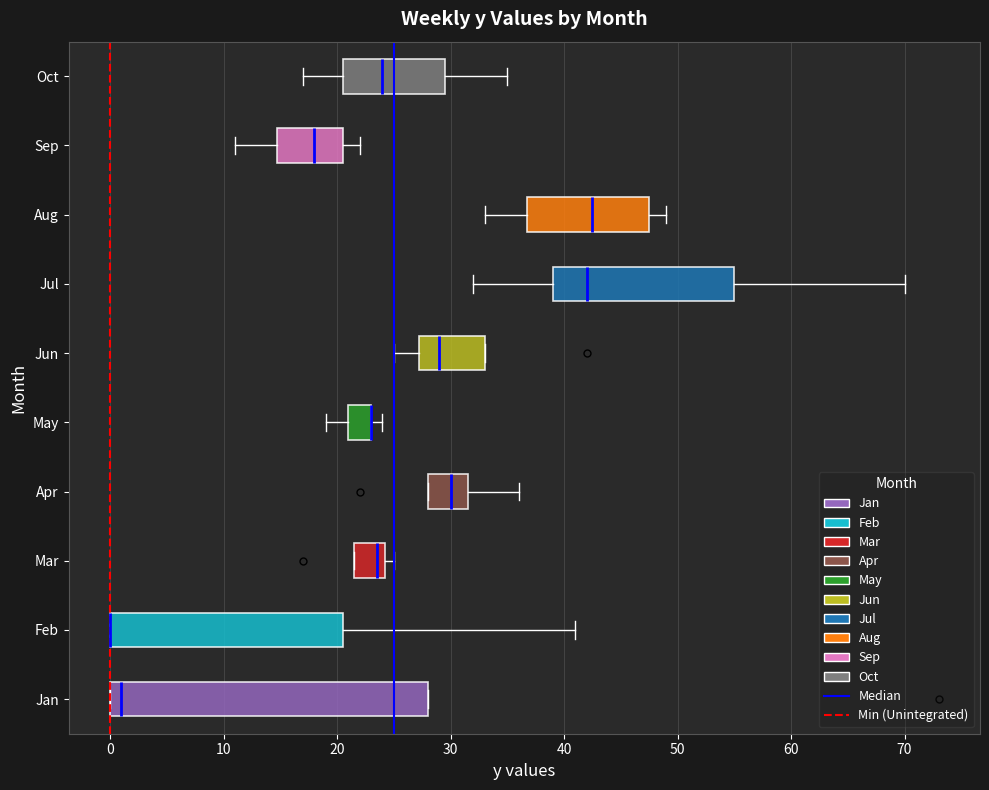

Reading bottom to top, transcribe this box plot: for each box, give where its median line is, the range the box spans, and where its two whiskers end, as read against the x-axis. The values are not printed on the chart, so give them approximately, as read against the axis.

Jan: median 1, box 0 to 28, whiskers 0 to 28
Feb: median 0 (drawn on the box's left edge), box 0 to 21, whiskers 0 to 41
Mar: median 24 (just left of the box's right edge), box 22 to 24, whiskers 22 to 25
Apr: median 30, box 28 to 32, whiskers 28 to 36
May: median 23 (drawn on the box's right edge), box 21 to 23, whiskers 19 to 24
Jun: median 29, box 27 to 33, whiskers 25 to 33
Jul: median 42, box 39 to 55, whiskers 32 to 70
Aug: median 43, box 37 to 48, whiskers 33 to 49
Sep: median 18, box 15 to 21, whiskers 11 to 22
Oct: median 24, box 21 to 30, whiskers 17 to 35